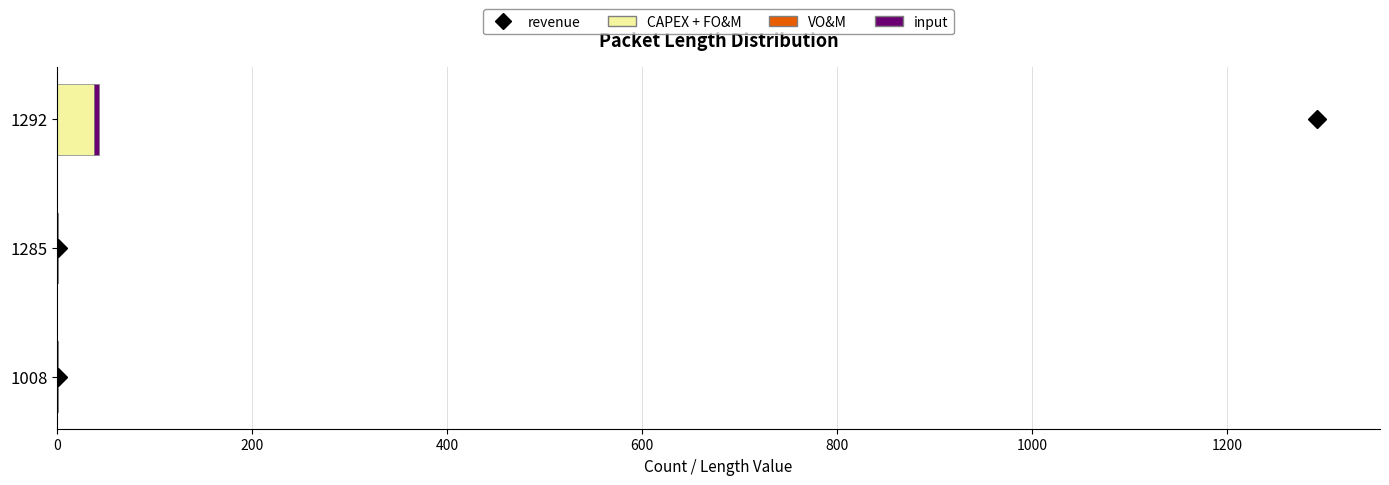

What is the maximum value for CAPEX + FO&M?

38